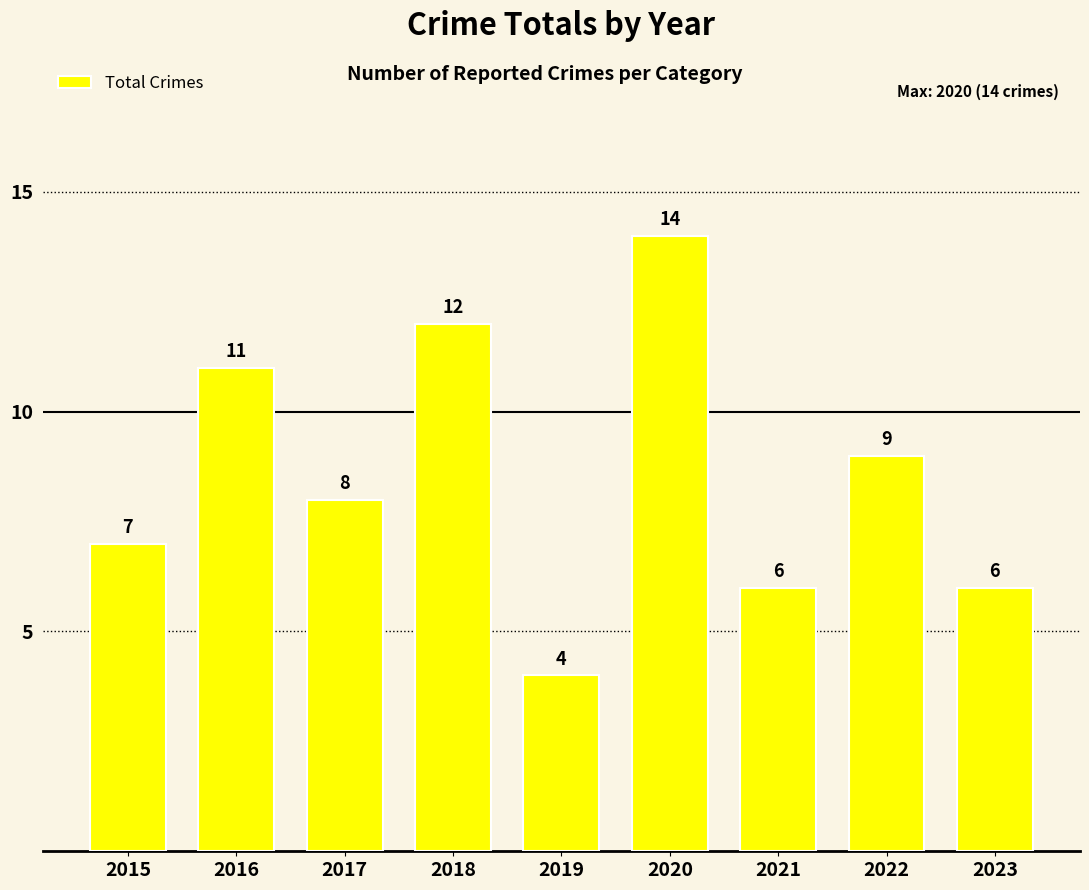

What is the value of the 8th bar from the left?

9